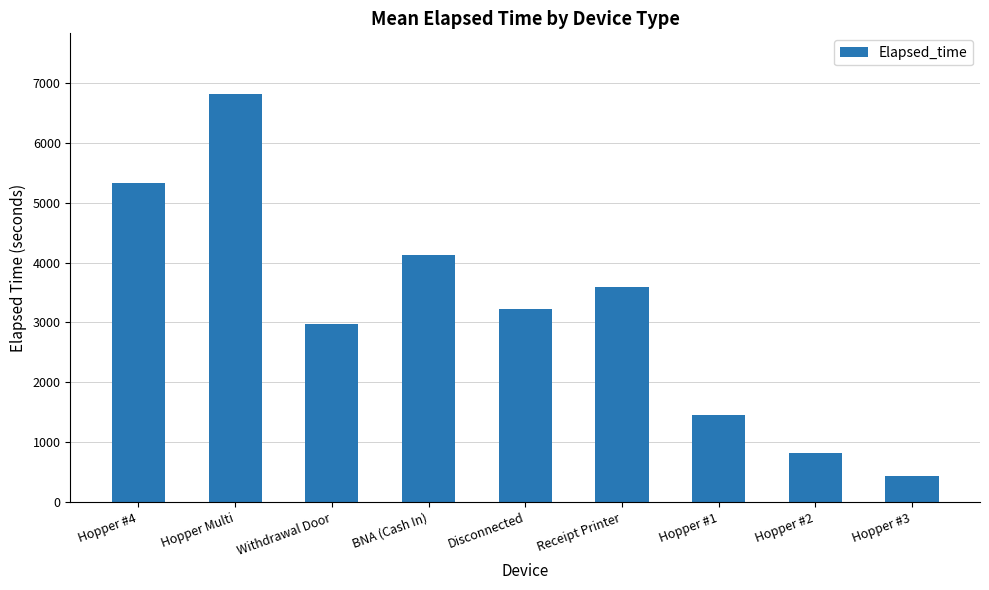

Between Disconnected and Hopper #1, which is larger?

Disconnected